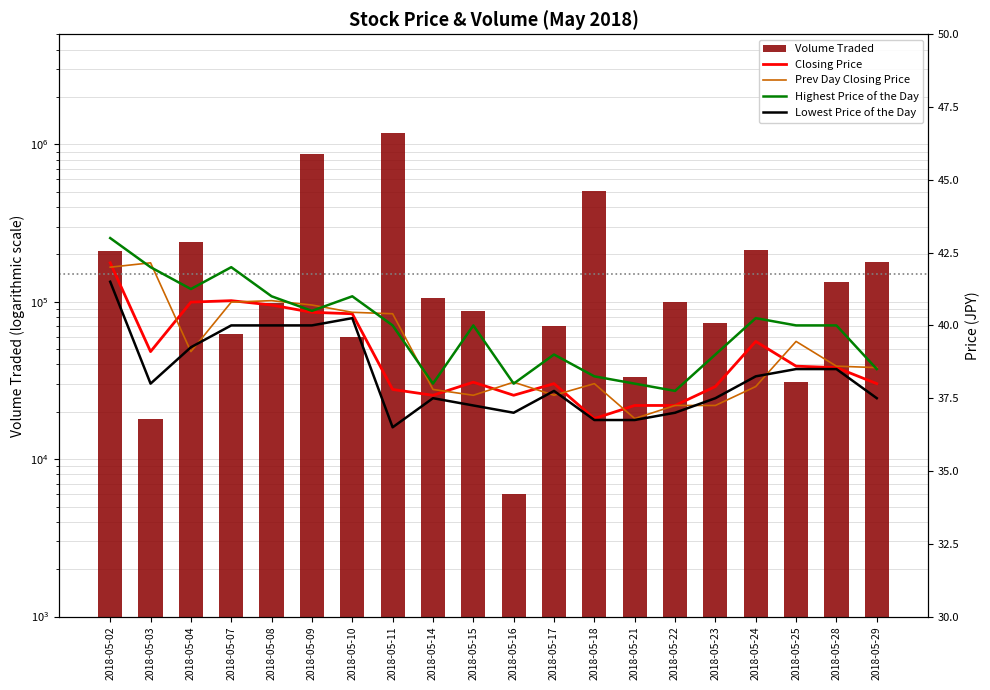

Reading right to left, list all the values displayed in this chart.

Volume Traded: 178500.0	132500.0	30900.0	213800.0	72800.0	98900.0	33300.0	507400.0	70600.0	6000.0	87900.0	105500.0	1171400.0	60100.0	862400.0	98600.0	62300.0	240700.0	17900.0	209100.0
Closing Price: 38.0	38.5	38.6	39.5	37.9	37.2	37.2	36.8	38.0	37.6	38.0	37.6	37.8	40.4	40.5	40.7	40.9	40.8	39.1	42.1
Prev Day Closing Price: 38.5	38.6	39.5	37.9	37.2	37.2	36.8	38.0	37.6	38.0	37.6	37.8	40.4	40.5	40.7	40.9	40.8	39.1	42.1	42.0
Highest Price of the Day: 38.5	40.0	40.0	40.2	39.0	37.8	38.0	38.2	39.0	38.0	40.0	38.0	40.0	41.0	40.5	41.0	42.0	41.2	42.0	43.0
Lowest Price of the Day: 37.5	38.5	38.5	38.2	37.5	37.0	36.8	36.8	37.8	37.0	37.2	37.5	36.5	40.2	40.0	40.0	40.0	39.2	38.0	41.5